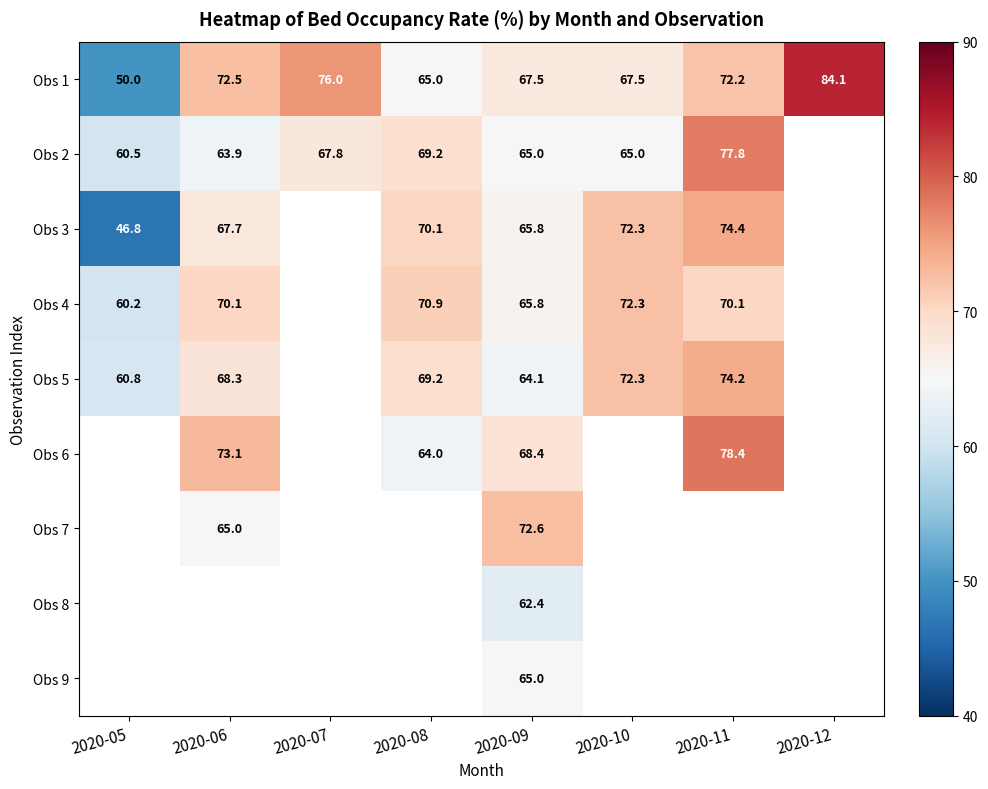

True or false: Obs 1 has a value of 46.7 at 2020-06.

False